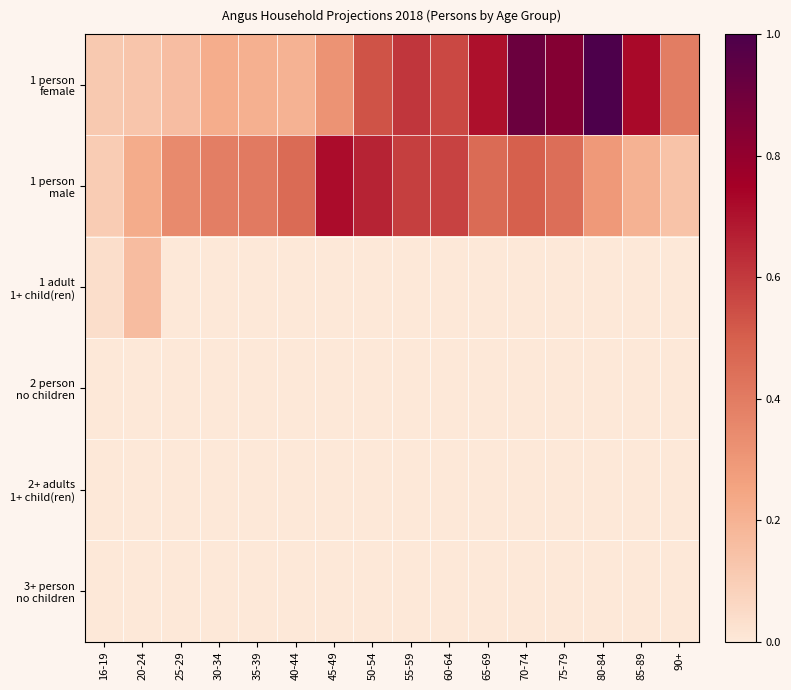

Which category has the lowest value across all series?

25-29